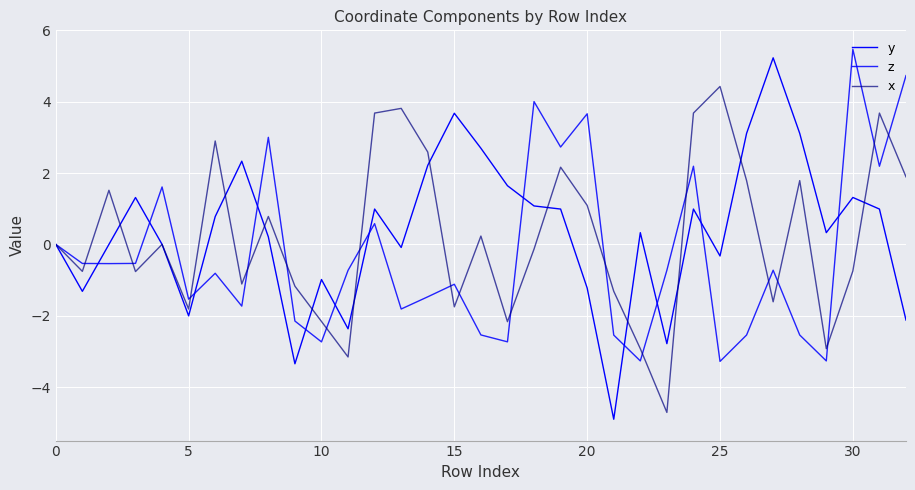

Does the chart have visible grid lines?

Yes